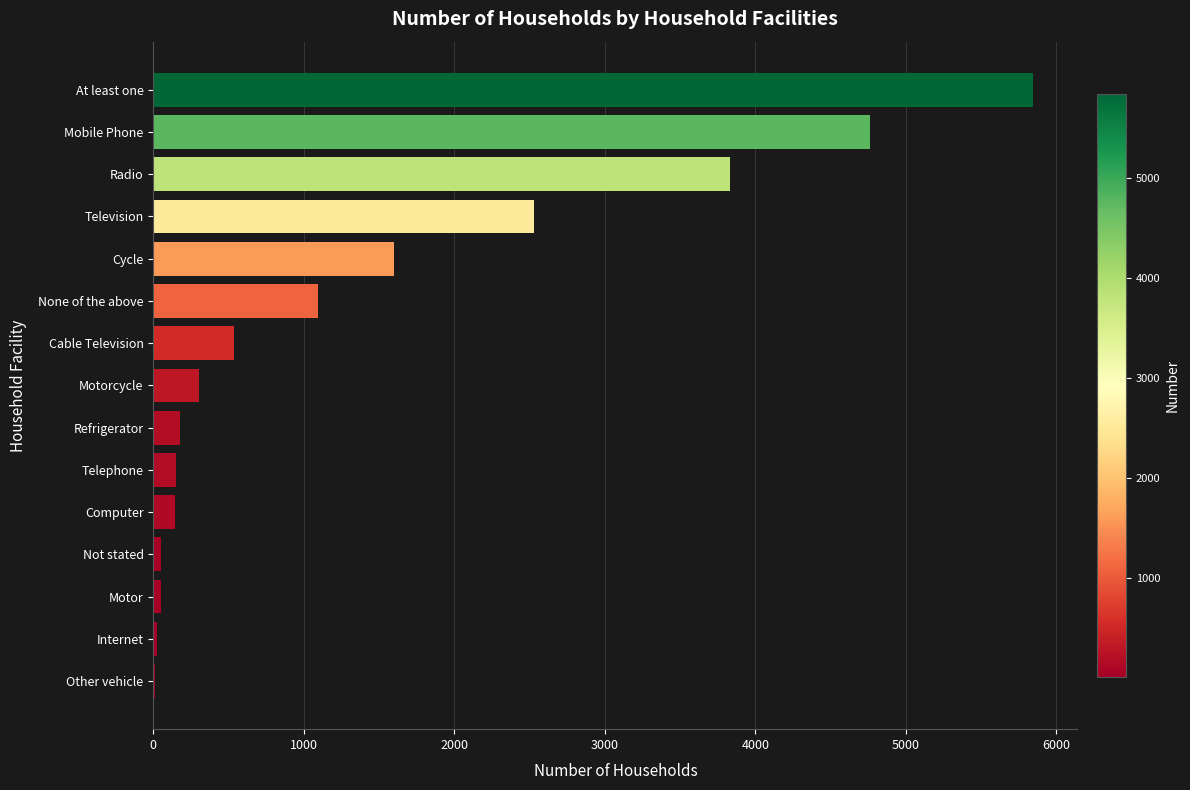

What is the sum of all values?

21112